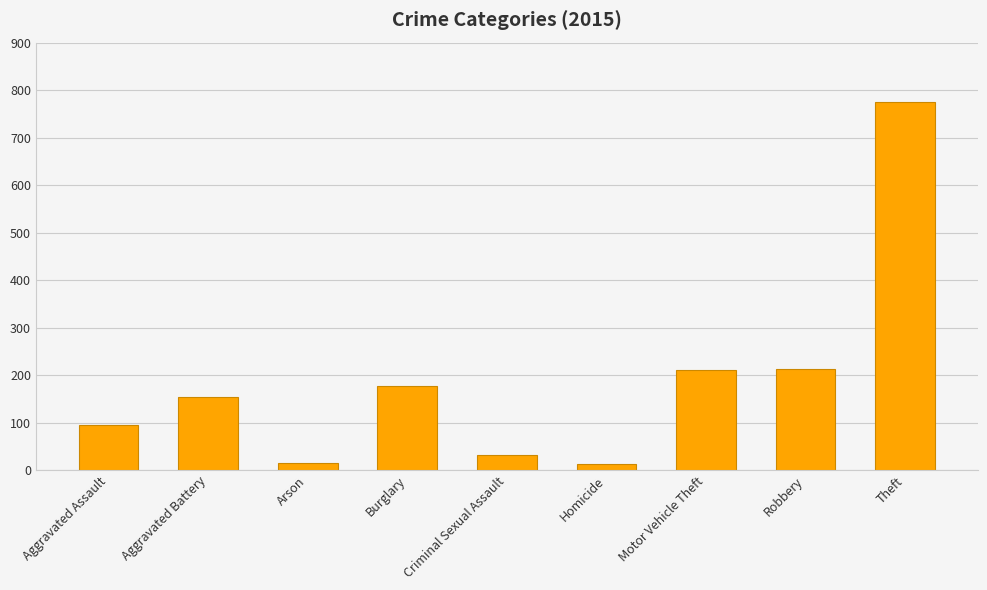

What is the smallest value displayed?

13